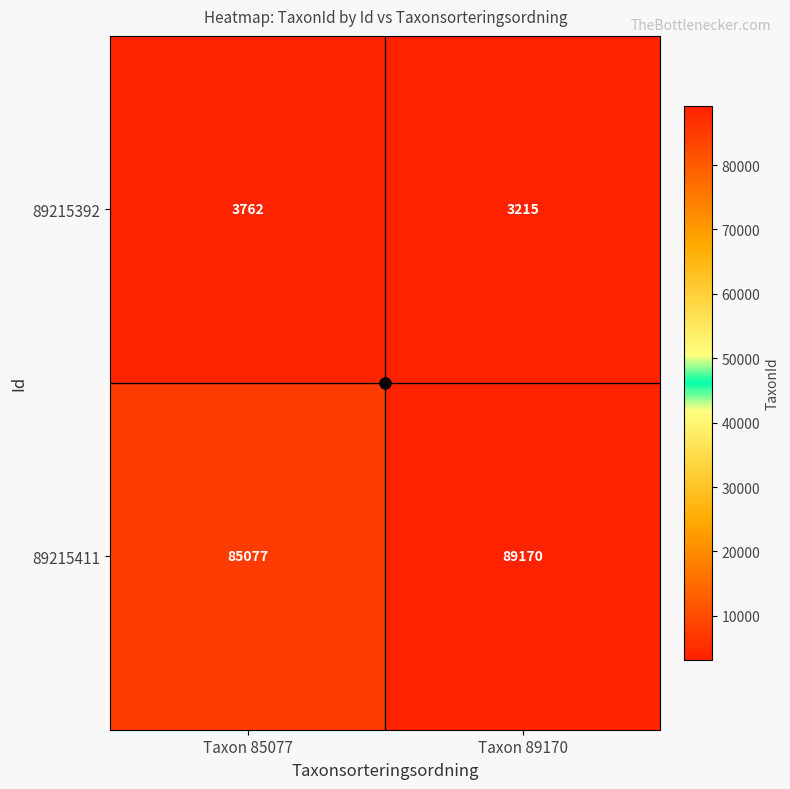

Which series has the widest spread of values?

89215411